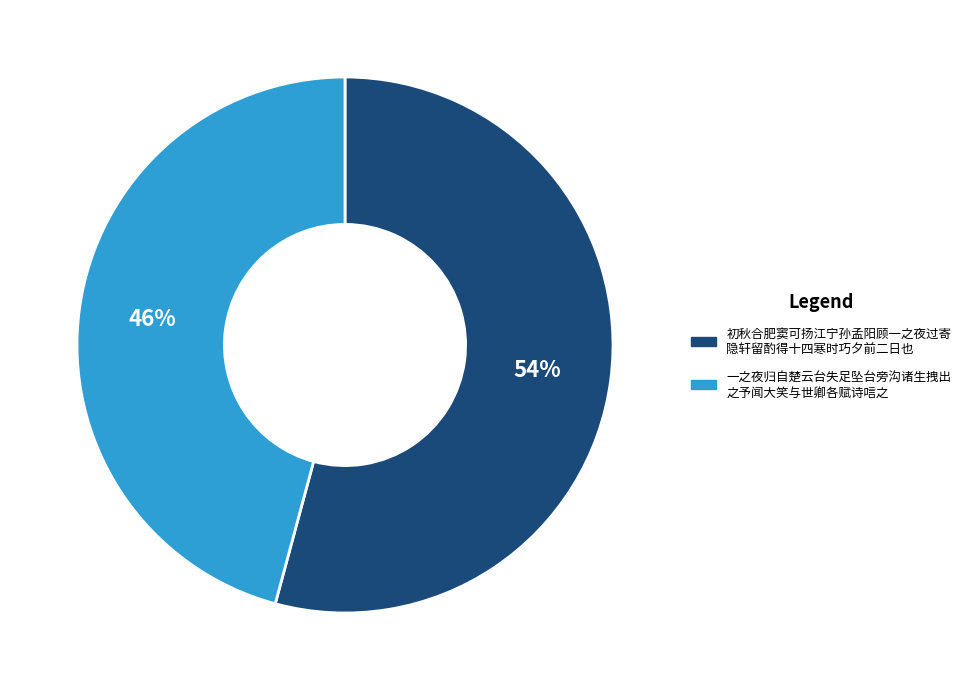

To the nearest percent, what percentage of the pie is 初秋合肥窦可扬江宁孙孟阳顾一之夜过寄 隐轩留酌得十四寒时巧夕前二日也?

54%